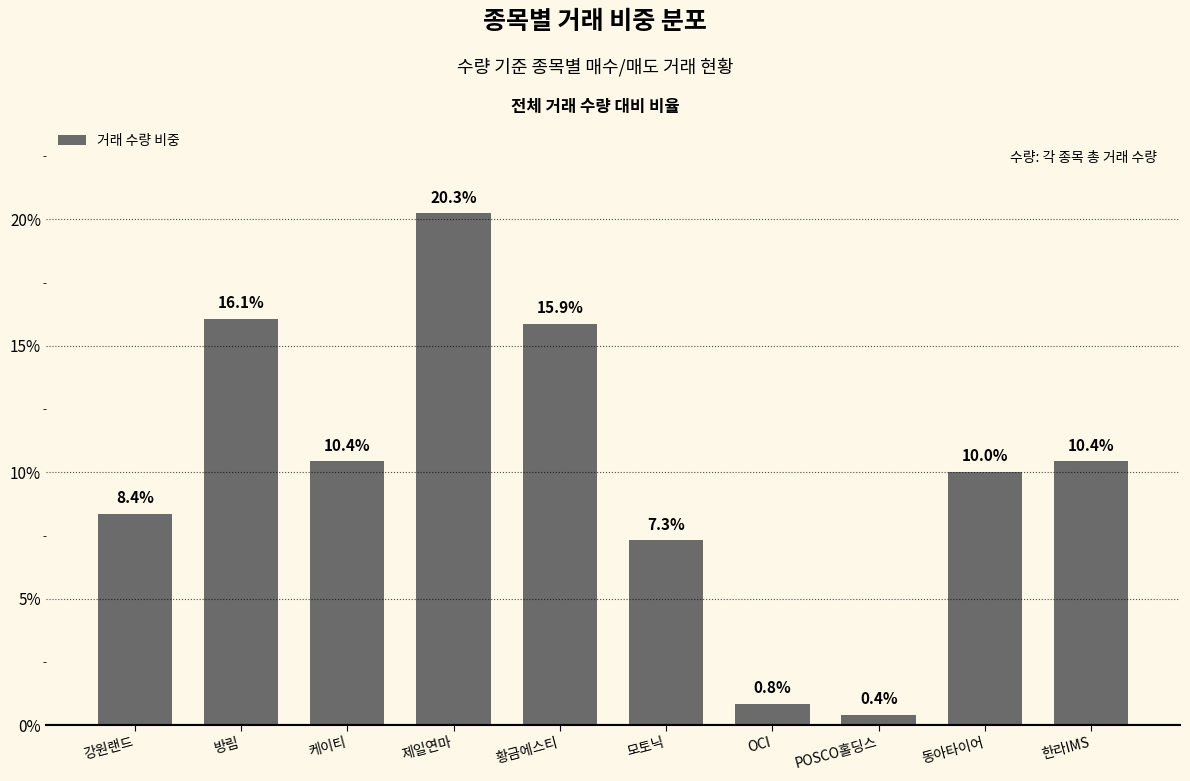

What is the average value?

10.0